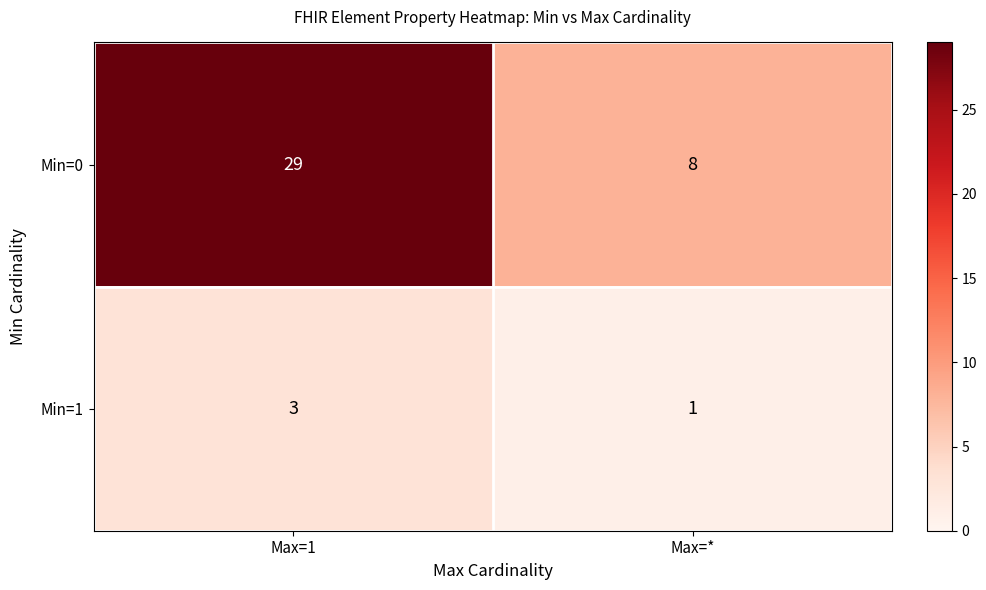

The Min=1 series shows 1 at Max=1. True or false?

False